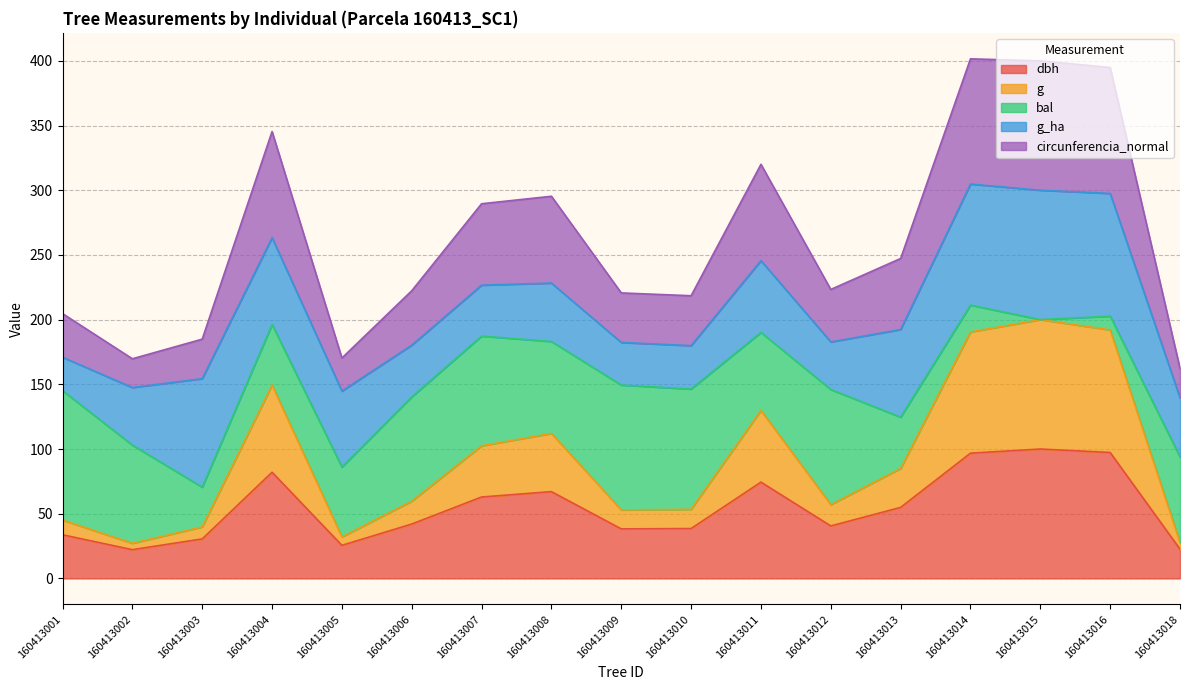

What is the minimum value shown in the chart?

22.2